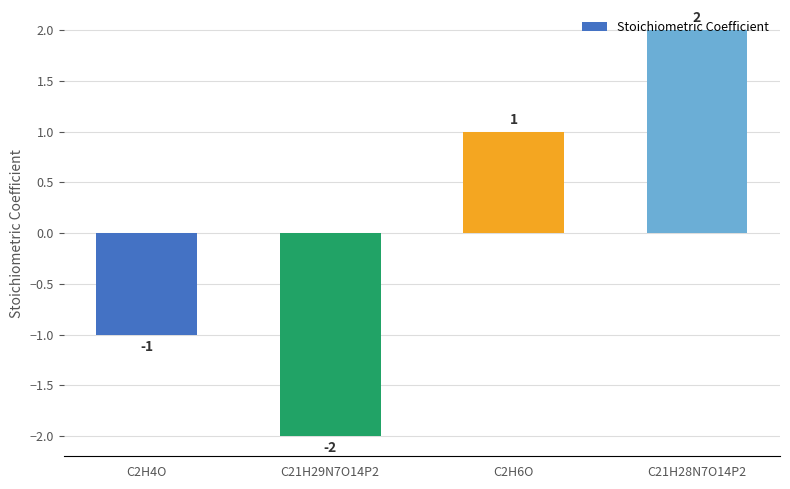

How many categories are shown in the chart?

4